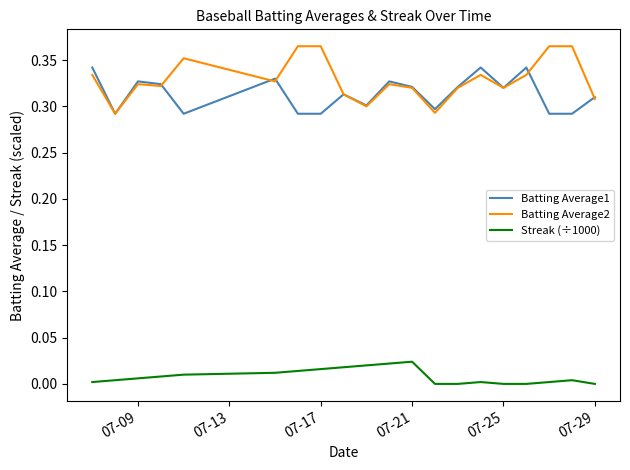

List the series in order of their peak value, lowest first.

Streak (÷1000), Batting Average1, Batting Average2